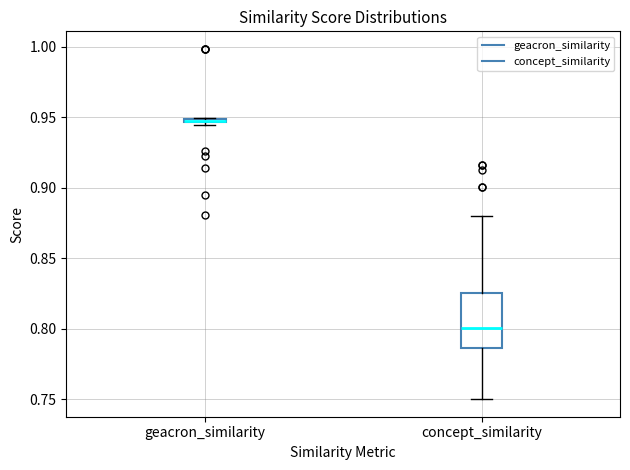

Where is the upper edge of the box for concept_similarity on the y-axis? The values are not printed on the chart, so give them approximately, as read against the axis.

0.825